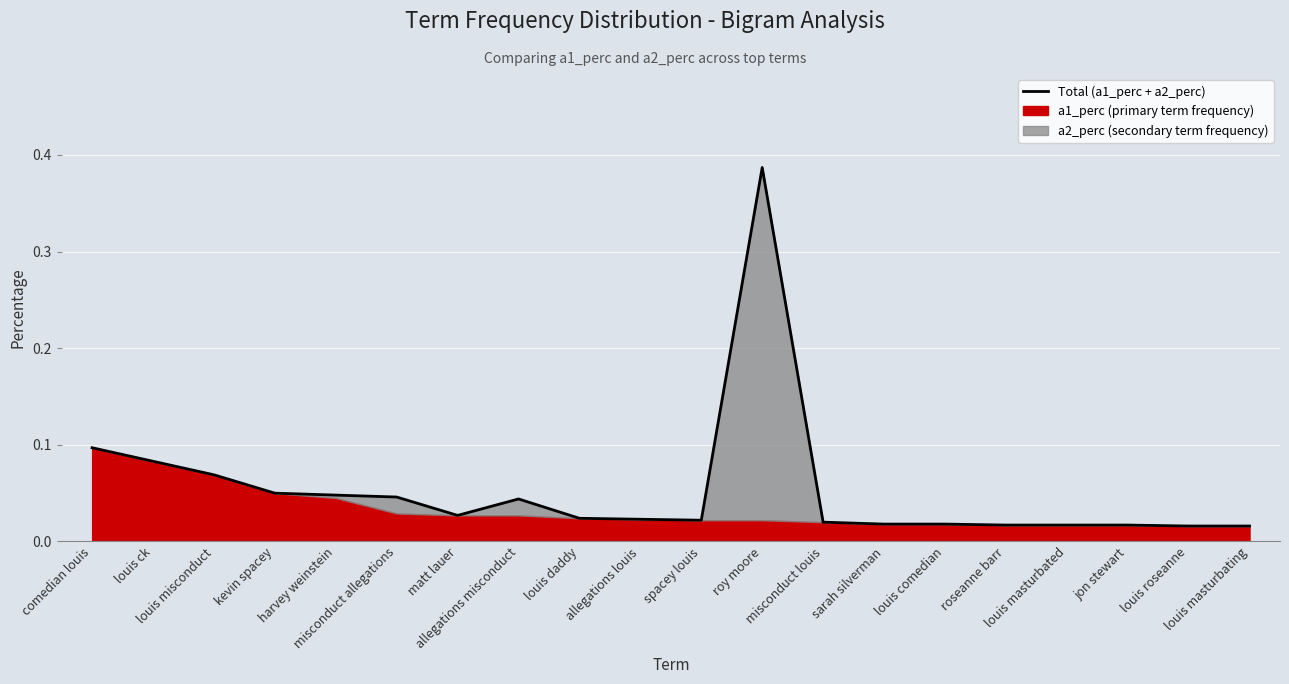

Where is the data nearest to the value 0?

louis roseanne